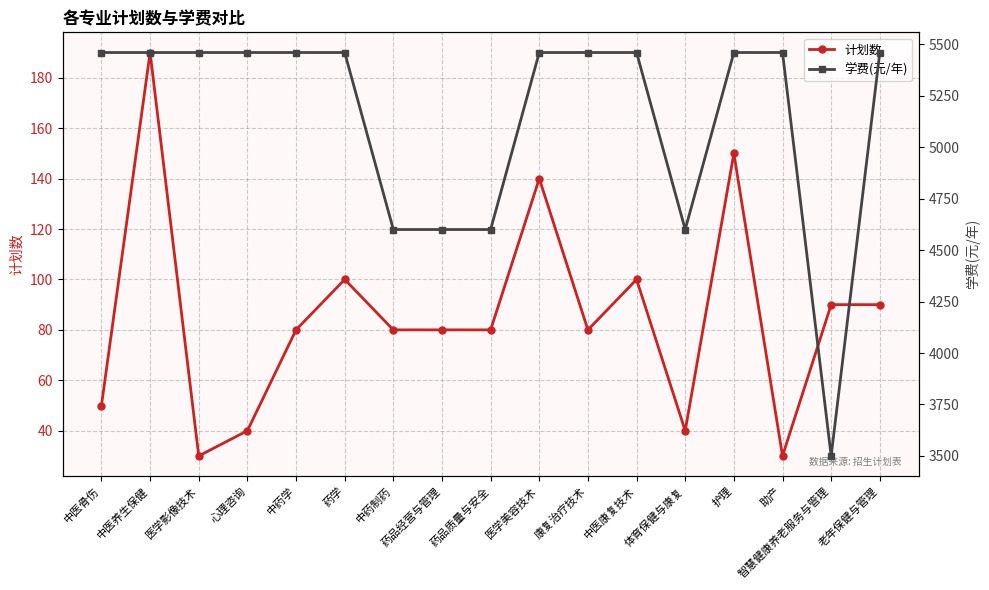

Which series has the largest total across all categories?

学费(元/年)